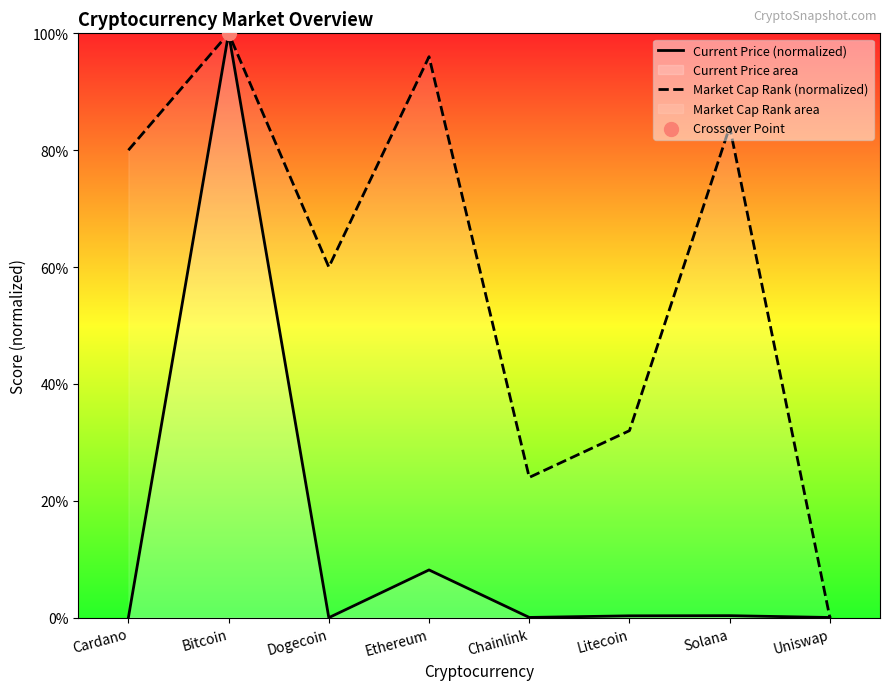

What is the total value across all series at Chainlink?

24.0